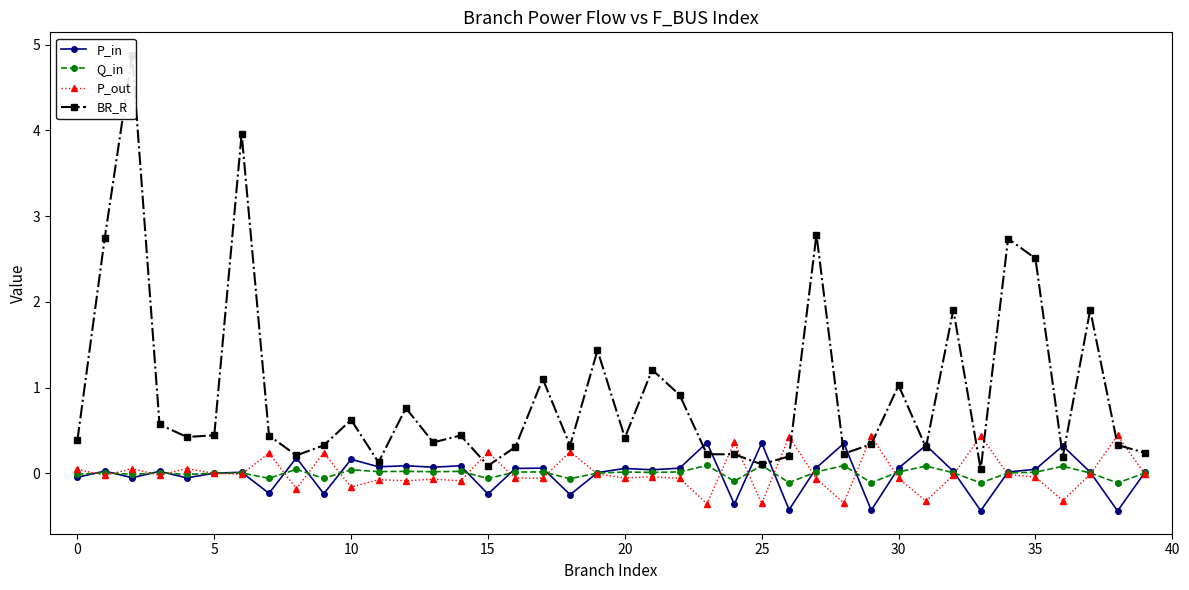

How many data points does each series have?

40